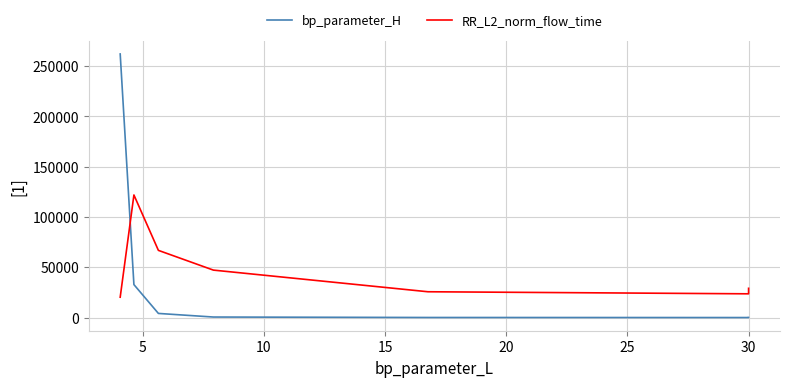

How many interior local valleys does the bp_parameter_H series have?

1